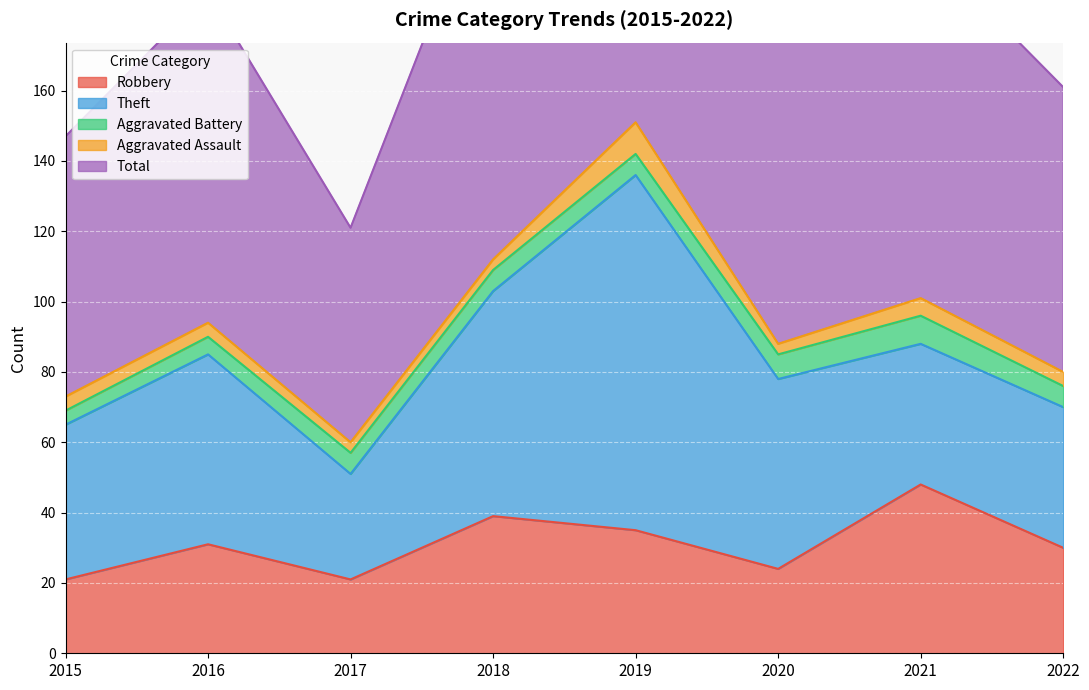

At which category does Aggravated Assault reach its first local peak?

2019